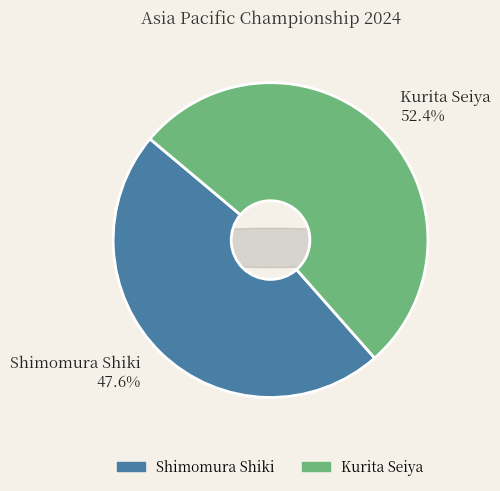

Is Kurita Seiya the majority of the pie?

Yes